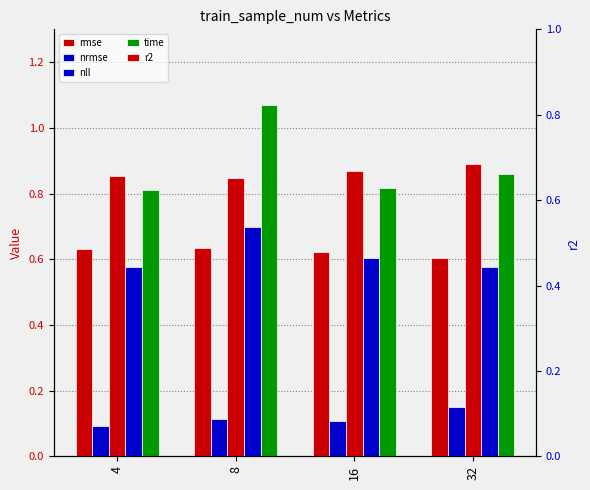

The value of time at 4 is 1.4. True or false?

False